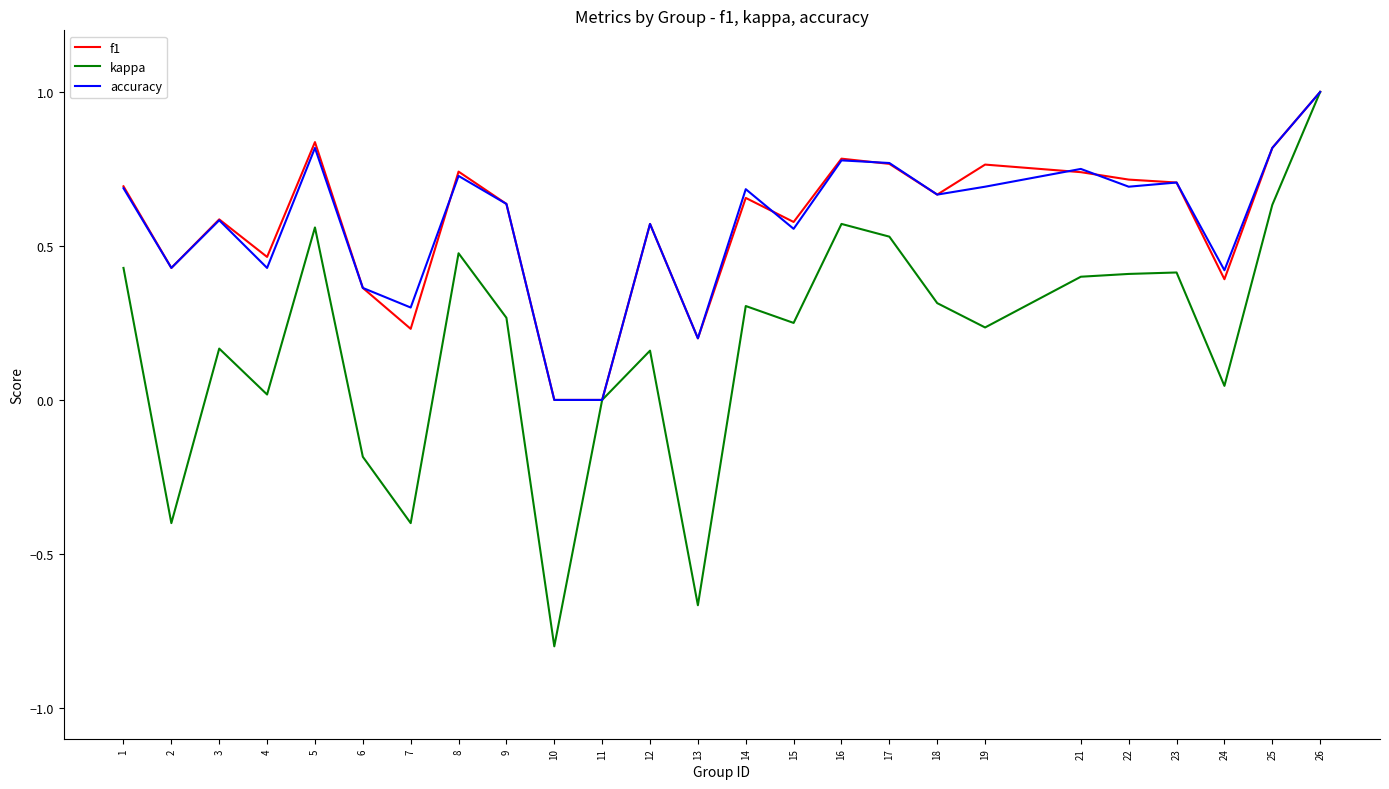

Is the value of f1 at 1 greater than the value of accuracy at 9?

Yes